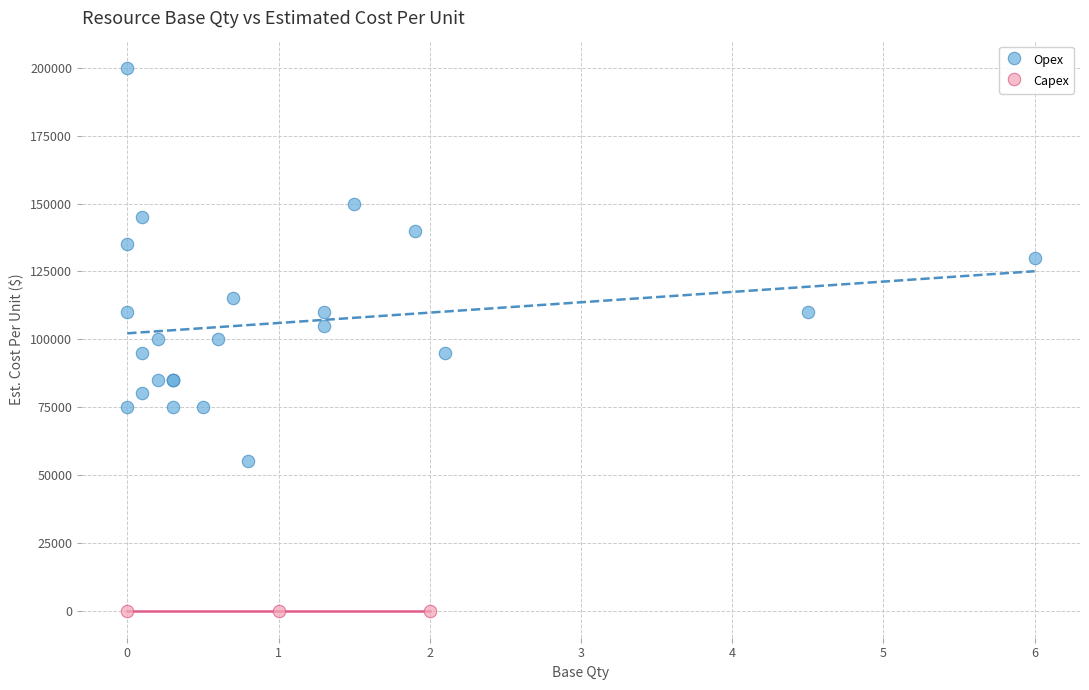

Which series reaches the minimum Y coordinate?

Capex